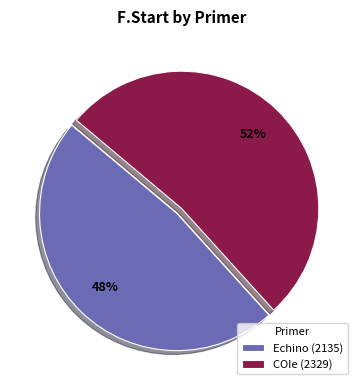

Is the sum of COIe and Echino greater than half?

Yes